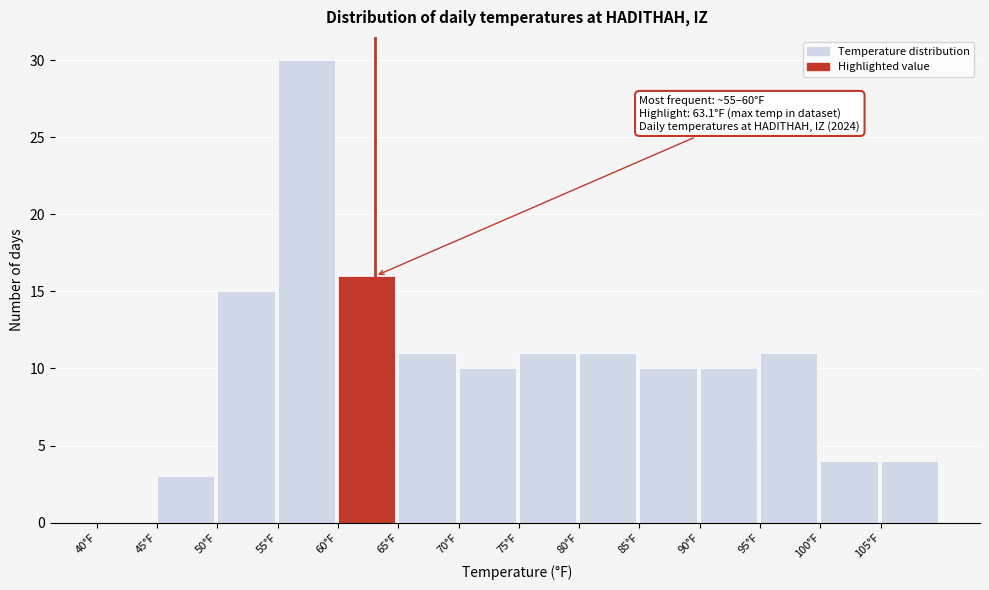

Which range on the x-axis has the tallest bar?

55 to 60